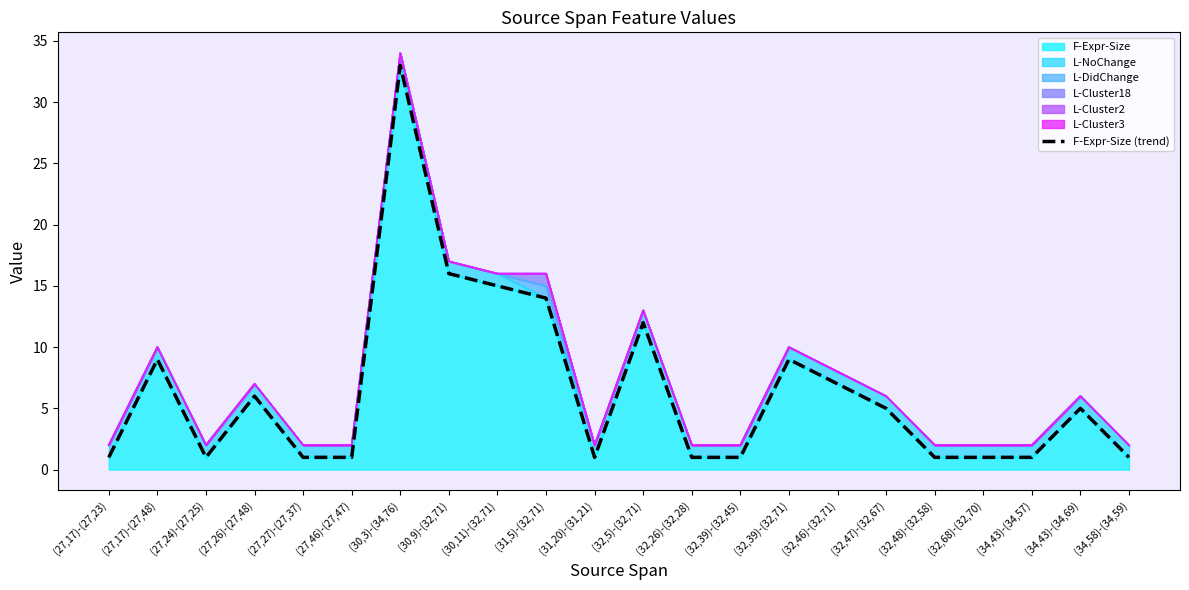

Which category has the lowest value across all series?

(27,17)-(27,23)